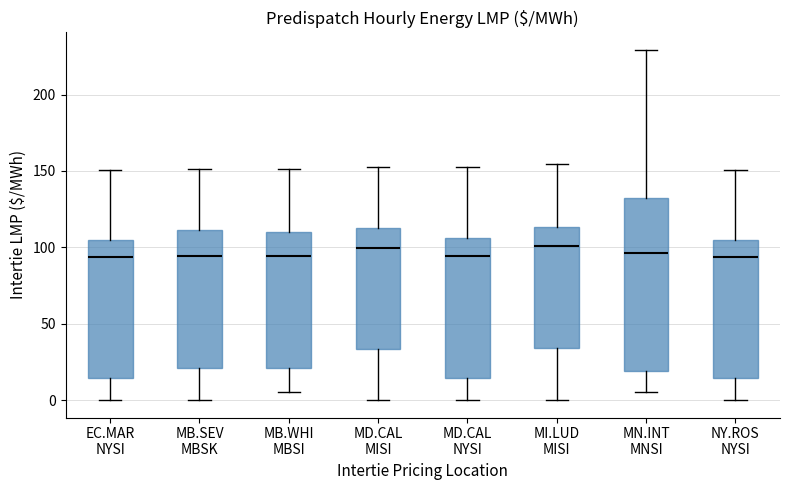

Reading left to right, transcribe this box plot: for each box, give where its median line is, the range the box spans, and where its two whiskers end, as read against the y-axis. The values are not printed on the chart, so give them approximately, as read against the axis.

EC.MAR NYSI: median 95, box 15 to 105, whiskers 0 to 150
MB.SEV MBSK: median 95, box 20 to 110, whiskers 0 to 150
MB.WHI MBSI: median 95, box 20 to 110, whiskers 5 to 150
MD.CAL MISI: median 100, box 35 to 115, whiskers 0 to 155
MD.CAL NYSI: median 95, box 15 to 105, whiskers 0 to 155
MI.LUD MISI: median 100, box 35 to 115, whiskers 0 to 155
MN.INT MNSI: median 95, box 20 to 130, whiskers 5 to 230
NY.ROS NYSI: median 95, box 15 to 105, whiskers 0 to 150